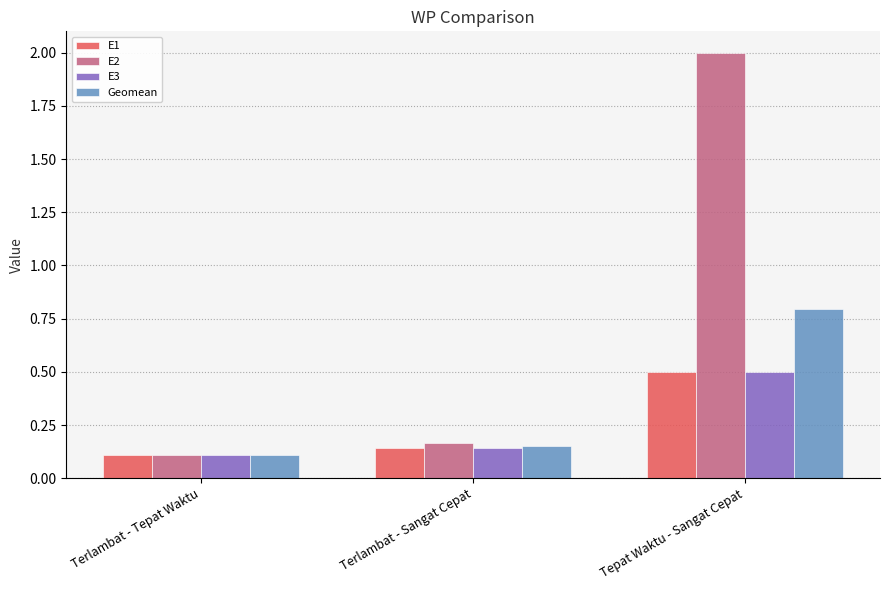

Which series changed the most between Terlambat - Tepat Waktu and Tepat Waktu - Sangat Cepat?

E2